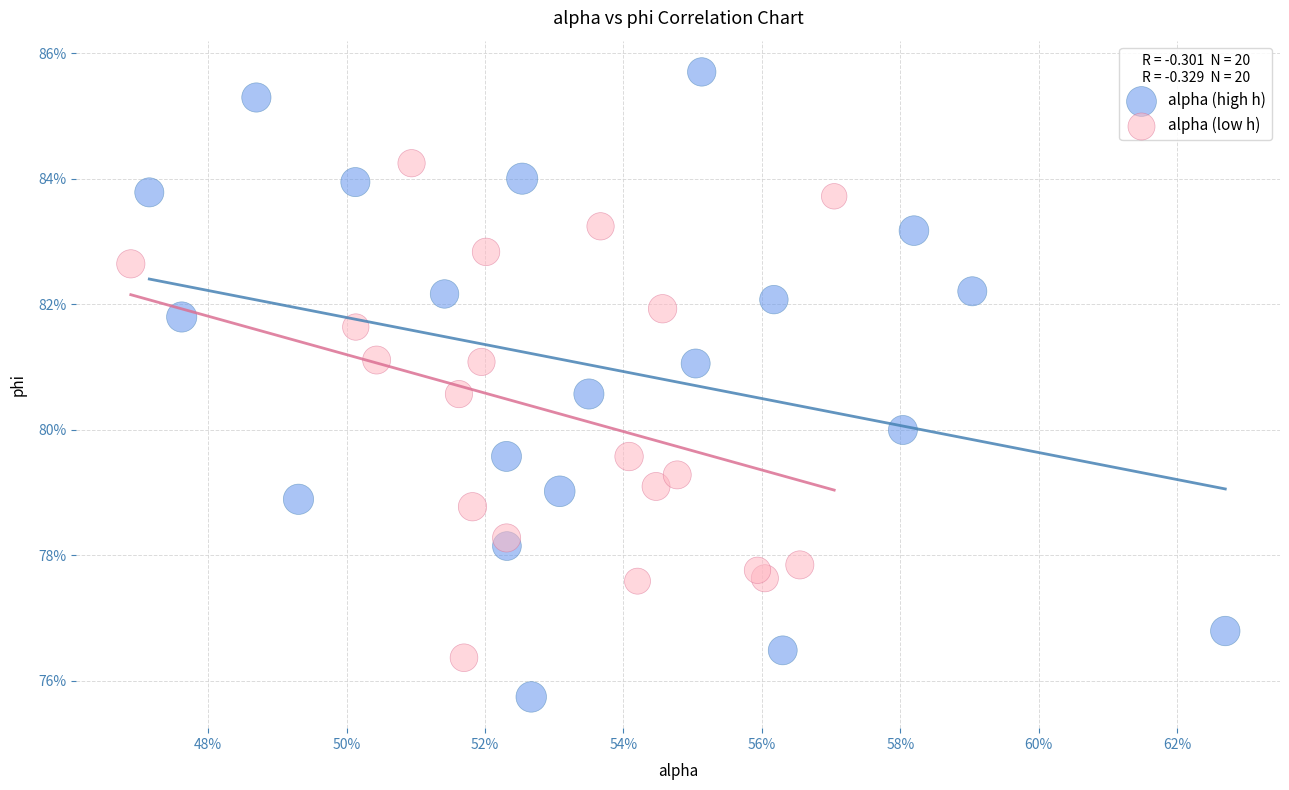

Which series contains the highest Y value?

alpha (high h)